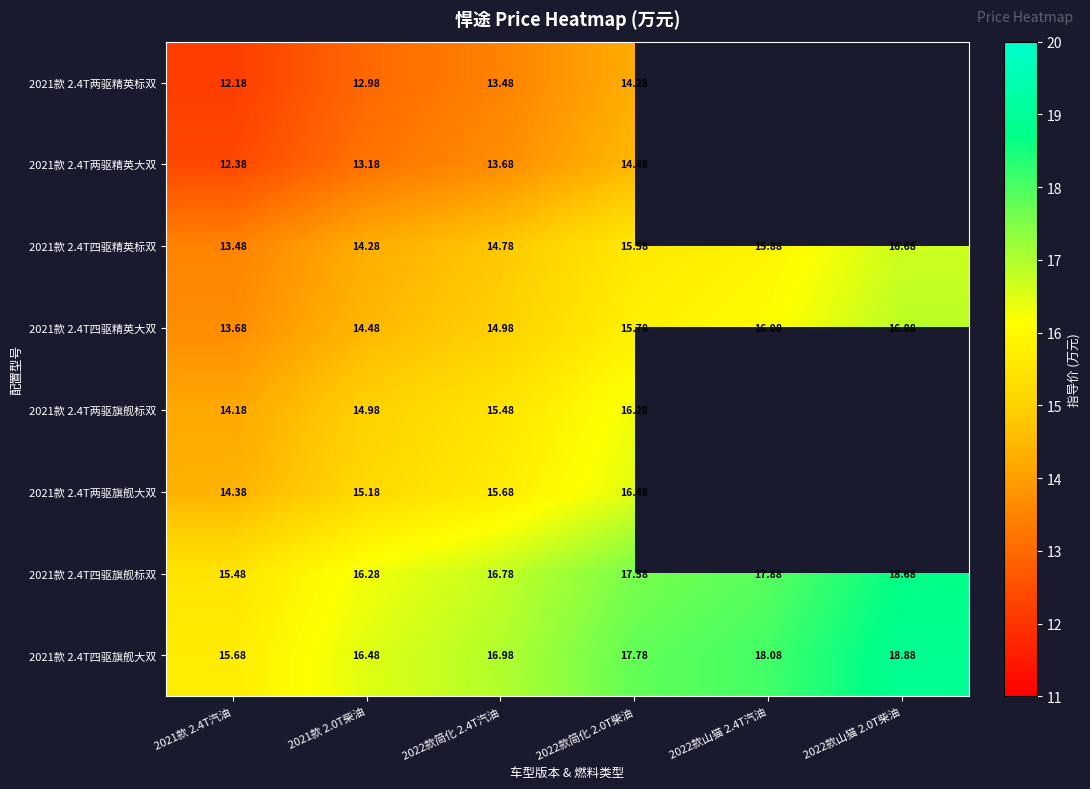

Read the 2021款 2.4T四驱精英大双 value at 2022款山猫 2.4T汽油.

16.1